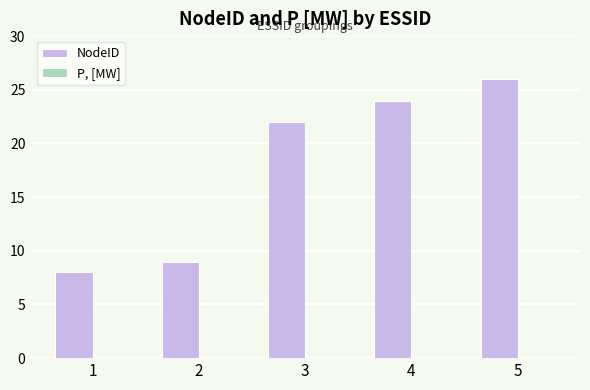

The value at 1 is 11. True or false?

False